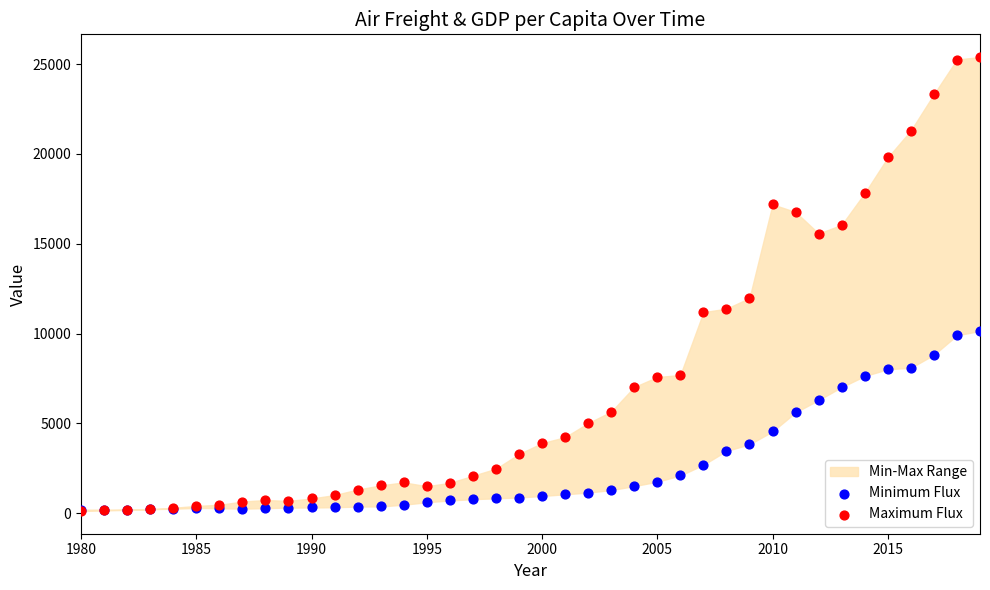

In the Maximum Flux series, what Y value is closest to 12757?

11976.4